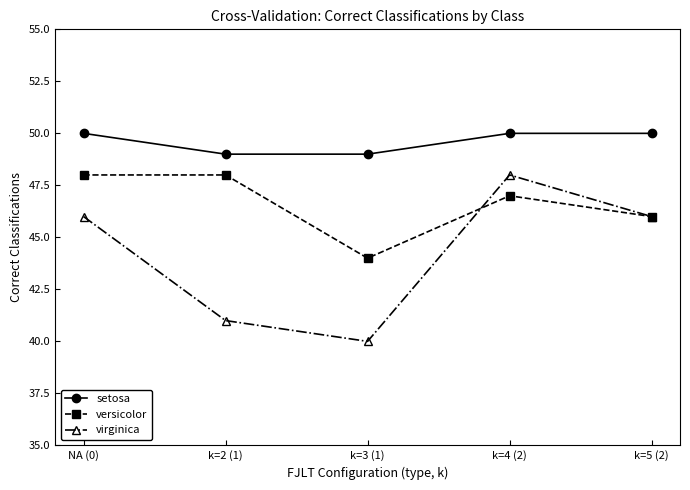

True or false: virginica has a value of 12 at k=3 (1).

False